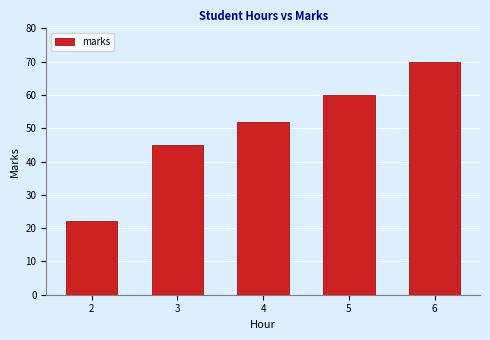

What is the value of the 5th bar from the left?

70